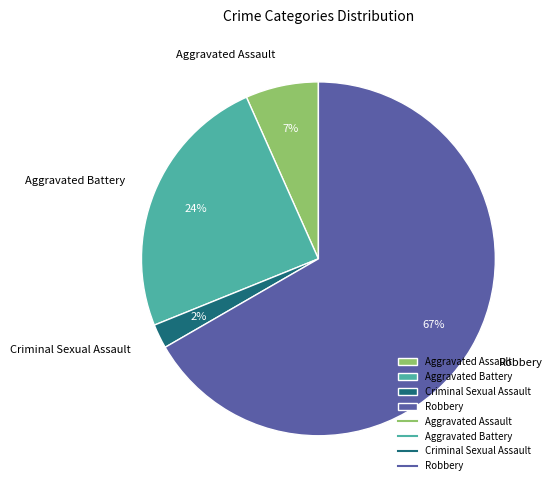

Between Criminal Sexual Assault and Robbery, which is larger?

Robbery